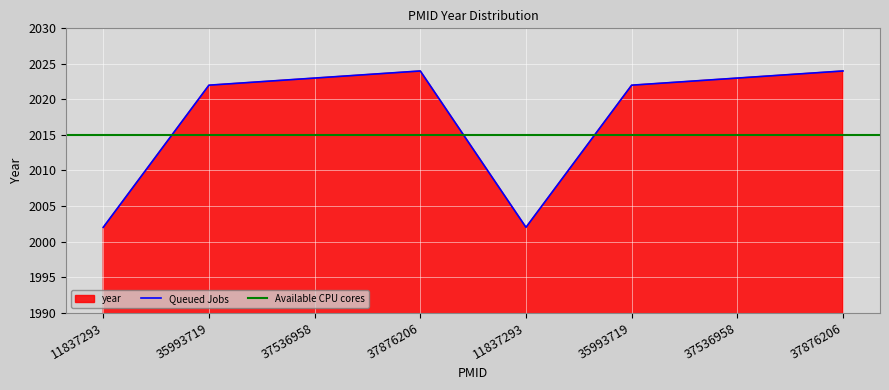

Reading left to right, what are all the values shown in this chart?

2002	2022	2023	2024	2002	2022	2023	2024